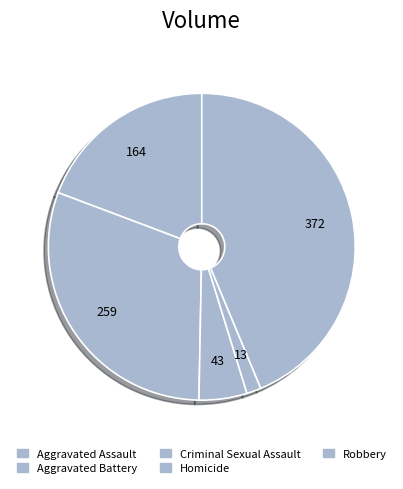

Rank the categories by value from lowest to highest.

Homicide, Criminal Sexual Assault, Aggravated Assault, Aggravated Battery, Robbery